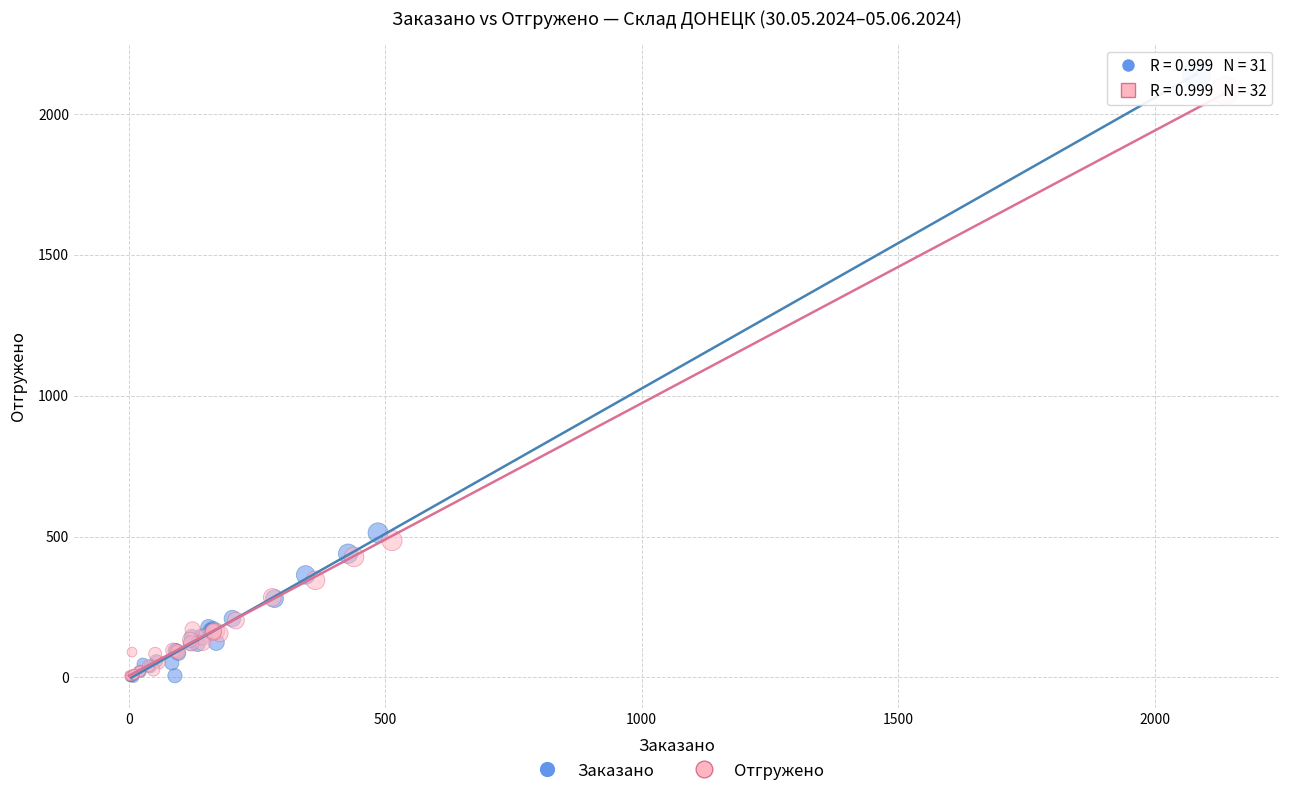

Which series has the largest Y range (max minus min)?

Заказано